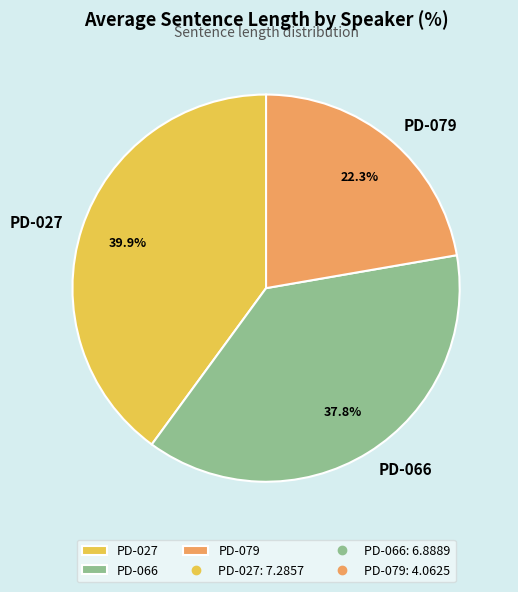

Which slice is the largest?

PD-027